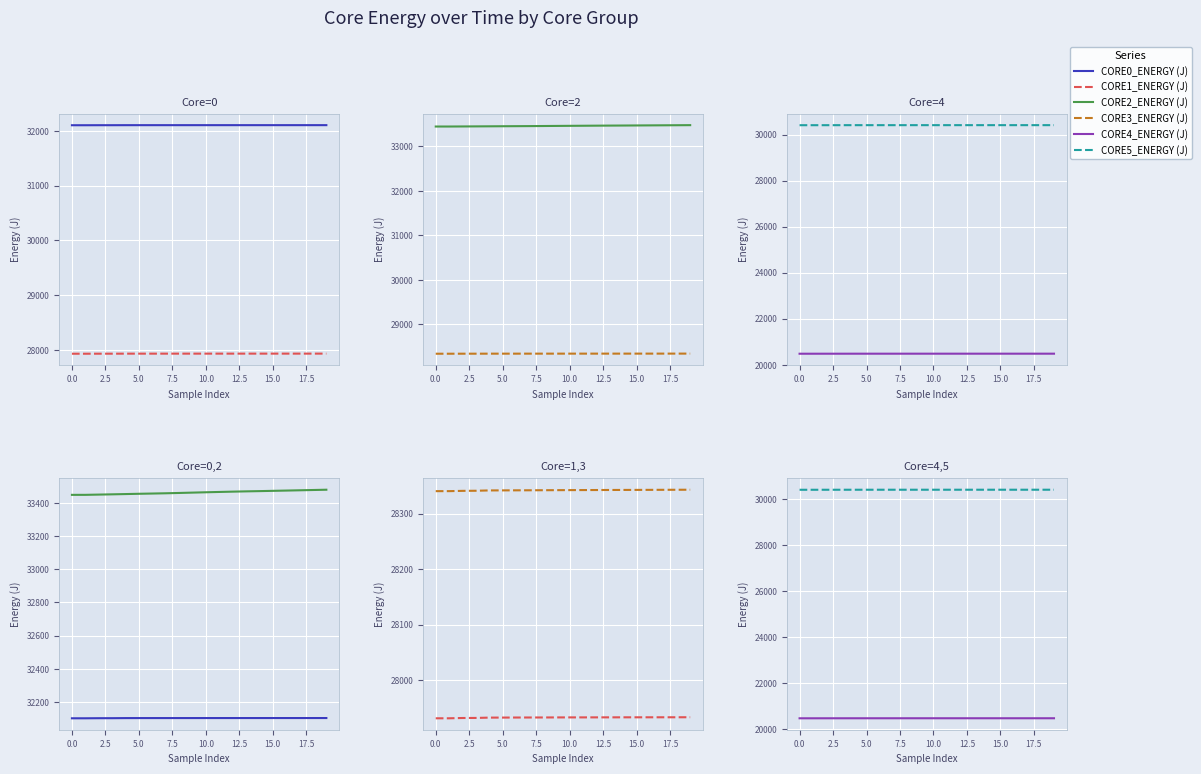

Which series has the widest spread of values?

CORE2_ENERGY (J)